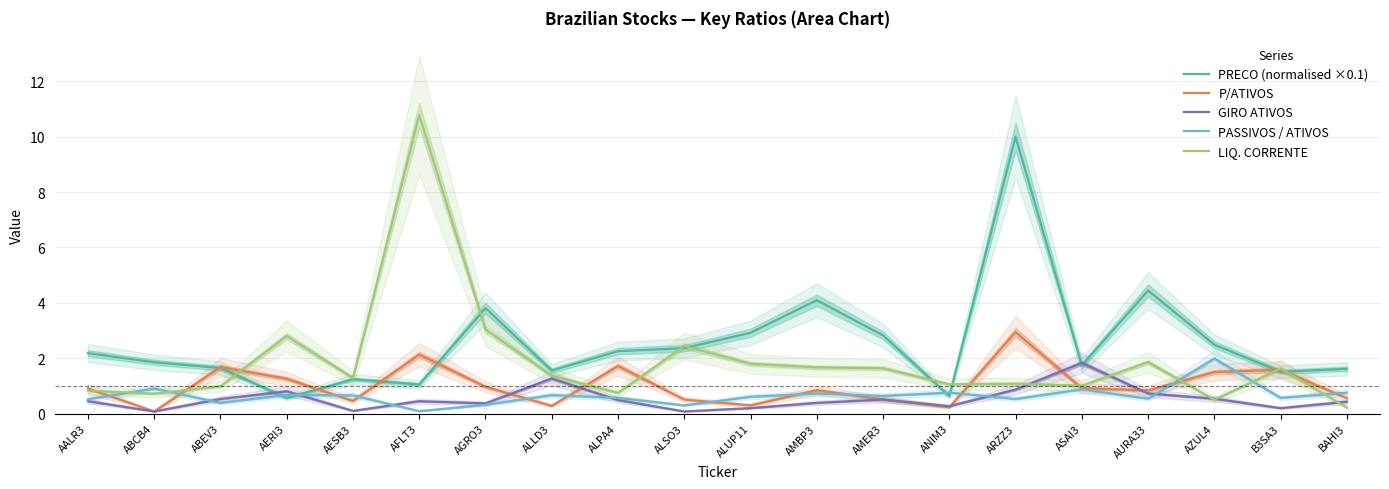

Is it true that PASSIVOS / ATIVOS equals 1.1 at AESB3?

False